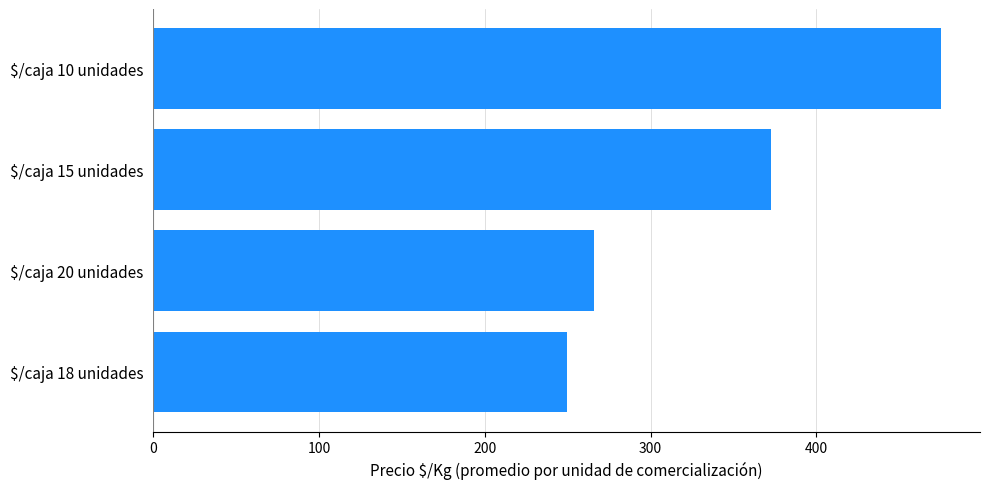

Does the chart contain any negative values?

No